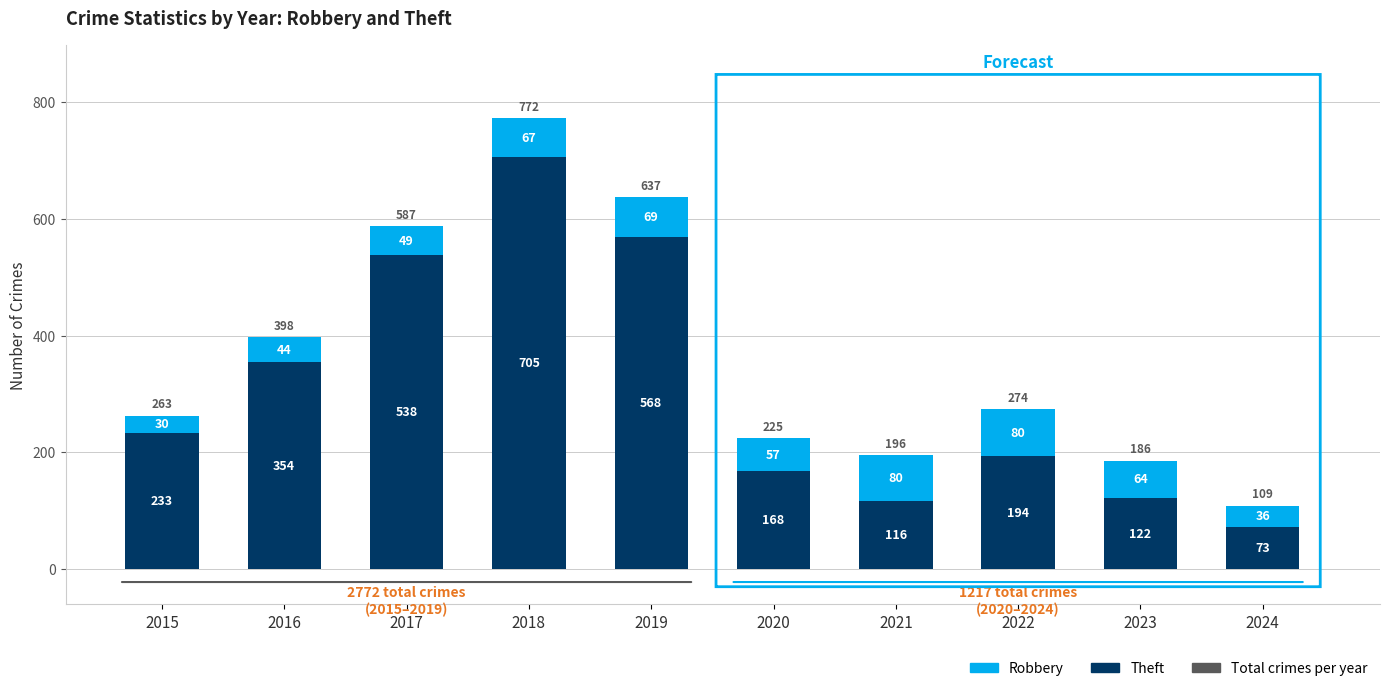

Does the chart contain any negative values?

No